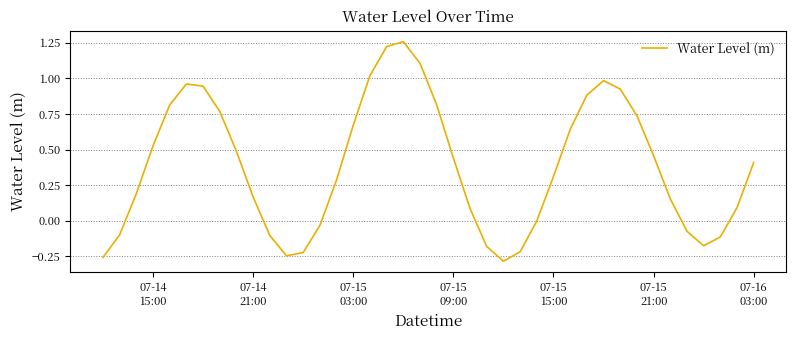

Does the chart display data point markers on the line(s)?

No